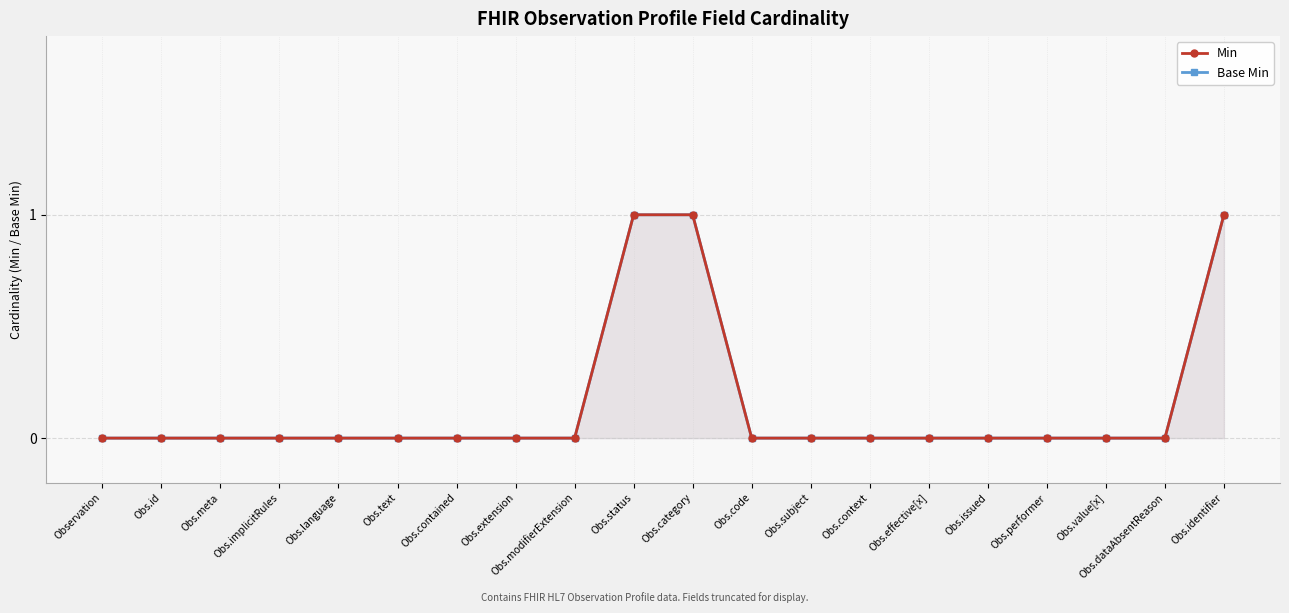

True or false: Base Min and Min intersect in this chart.

False